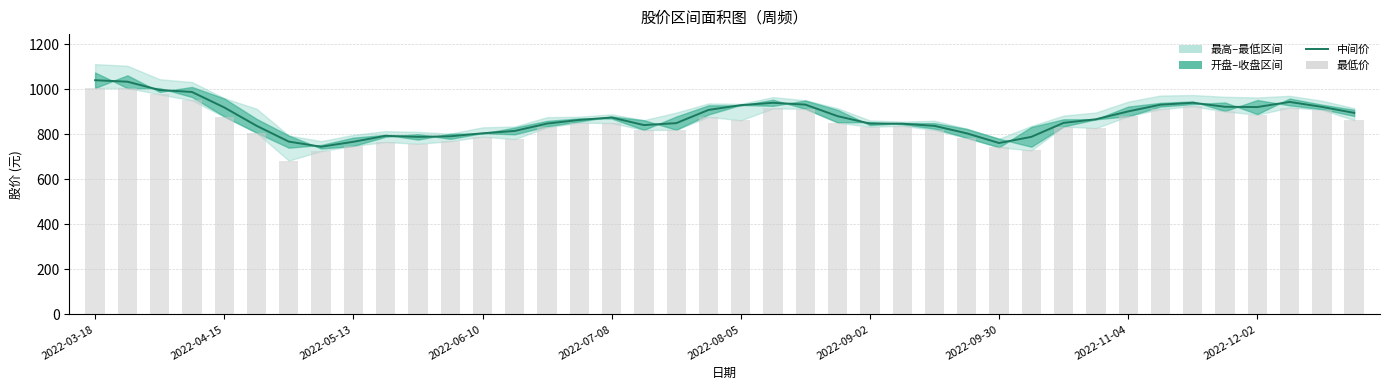

How many values in the 最低价 series are below 849?

20